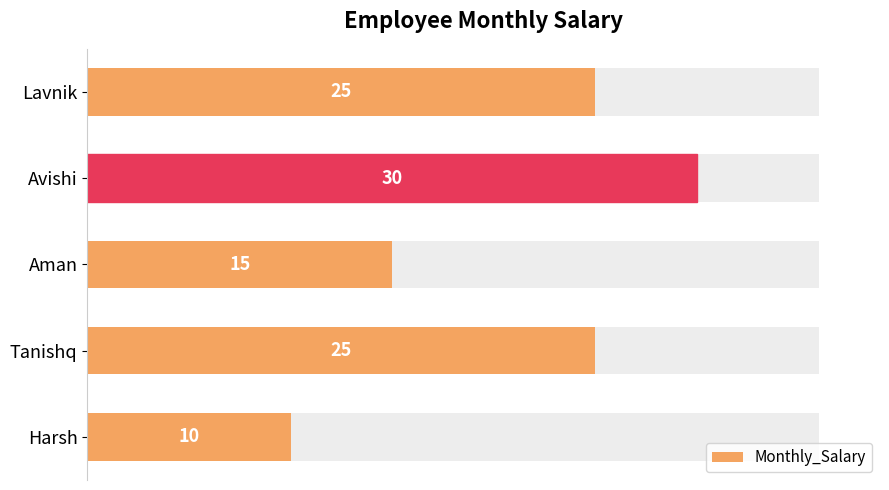

Count the values in the range 15 to 25.

3